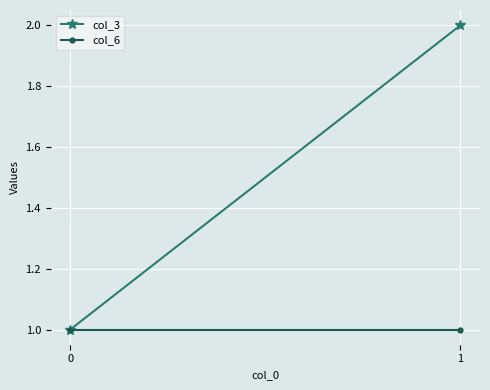

What is the value of the col_3 point at the 1st from the left?

1